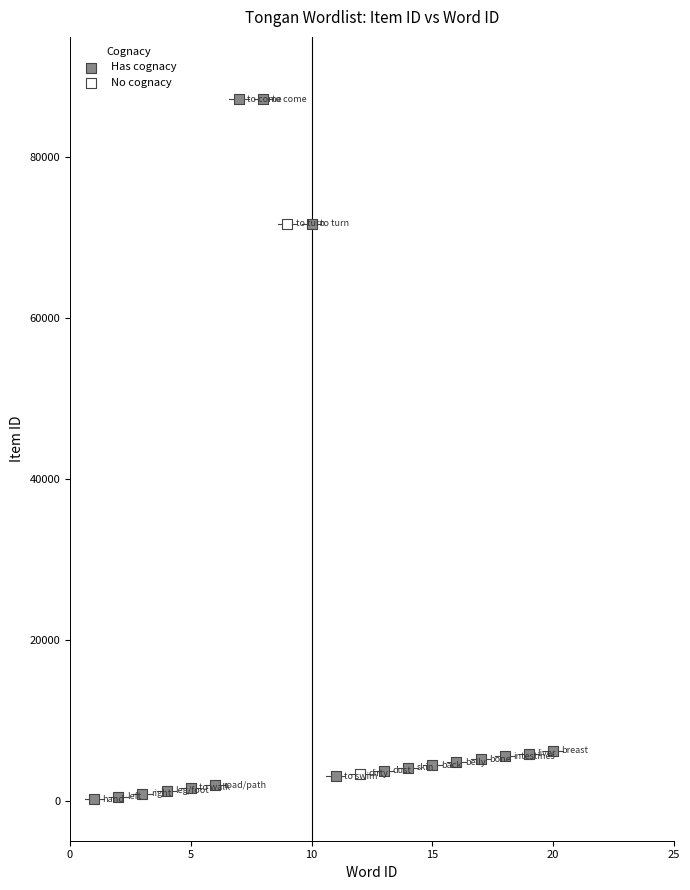

What are all the series names shown in the legend?

Has cognacy, No cognacy